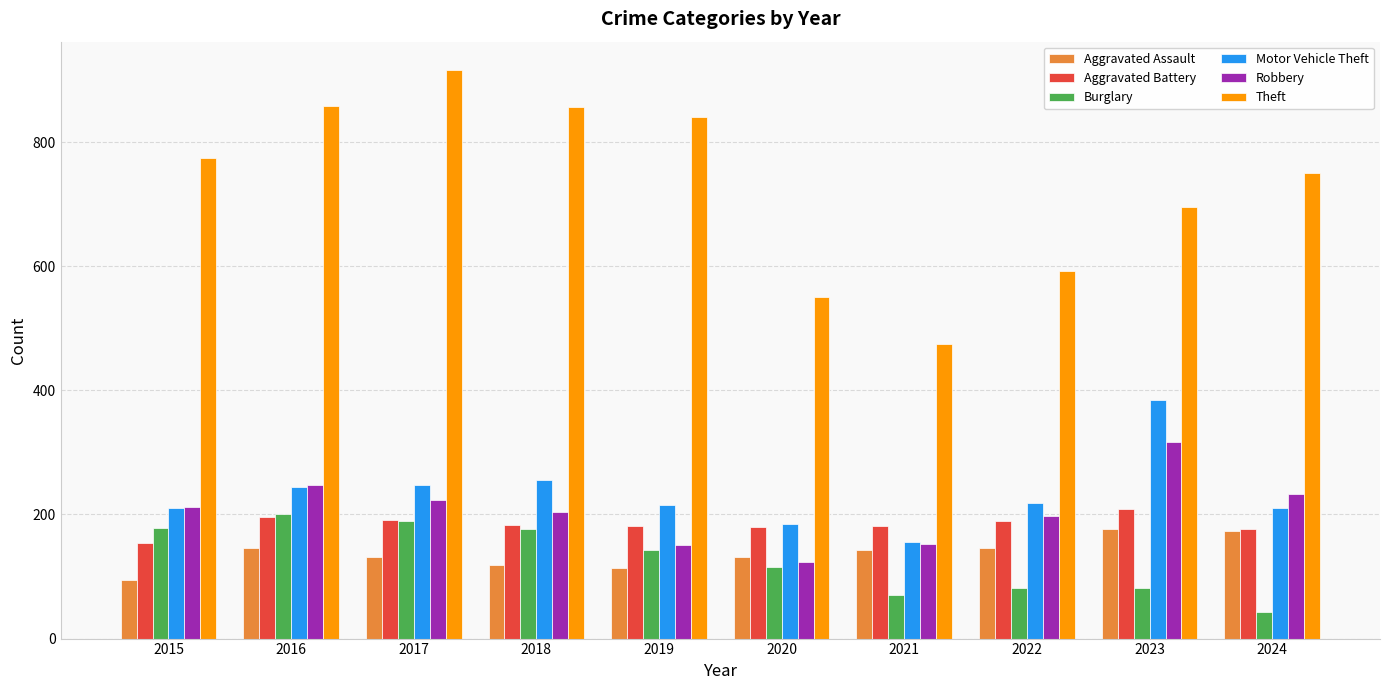

At how many categories does at least one series exceed 193?

10